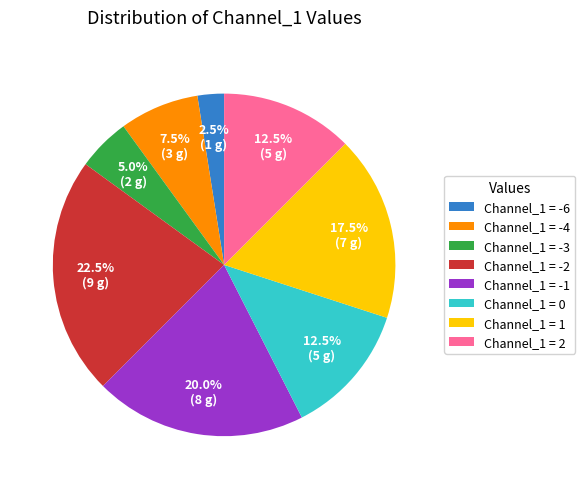

Which slice is the largest?

Channel_1 = -2